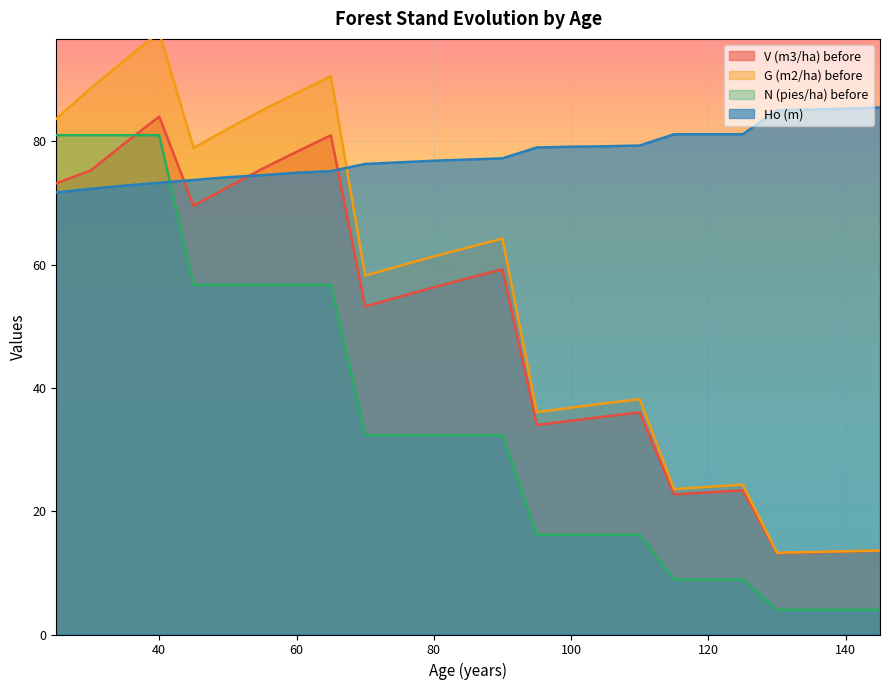

Rank the categories by Ho (m) value from lowest to highest.

25, 30, 35, 40, 45, 50, 55, 60, 65, 70, 75, 80, 85, 90, 95, 100, 105, 110, 115, 120, 125, 130, 135, 140, 145